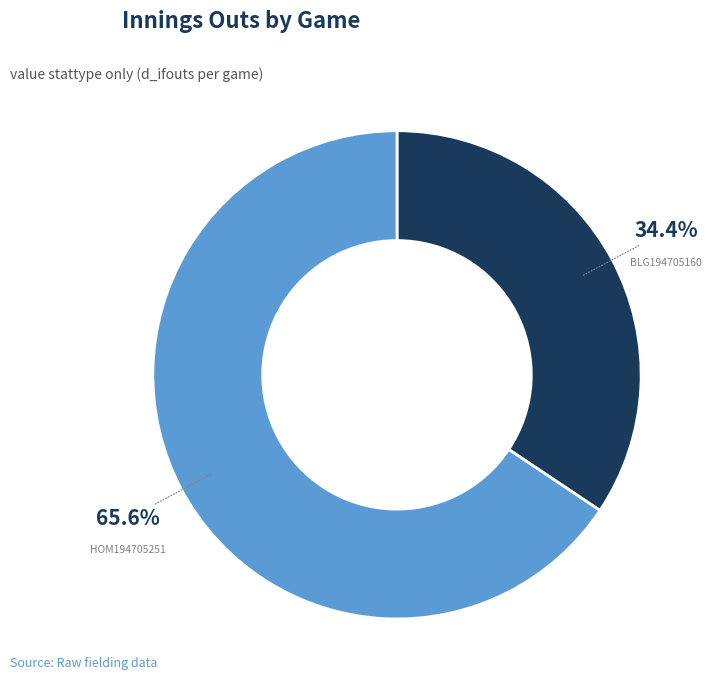

To the nearest percent, what portion does HOM194705251 represent?

66%